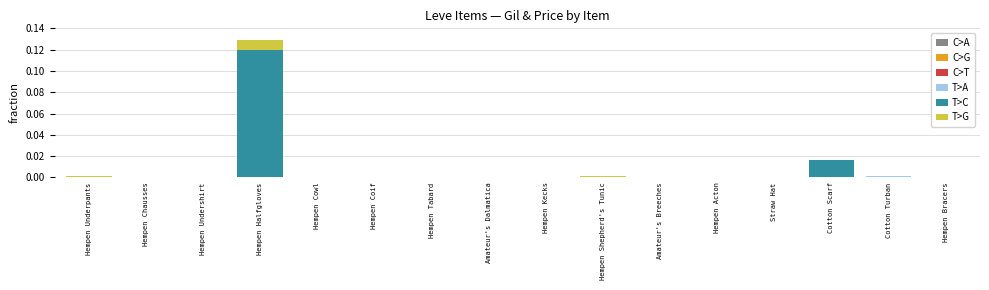

At which category is the sum across all series the highest?

Hempen Halfgloves